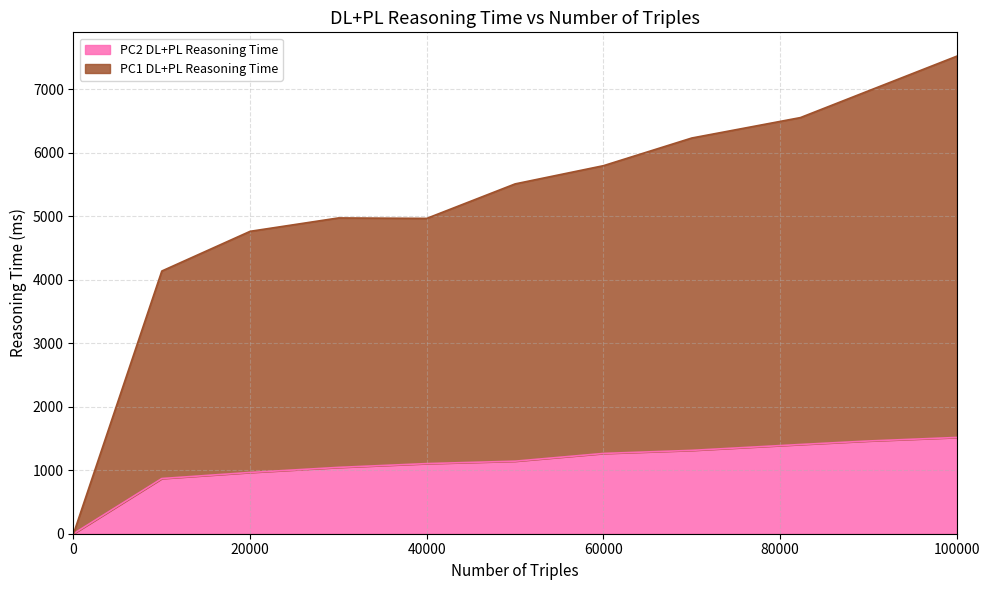

Reading left to right, extract all data points from this chart.

PC1 DL+PL Reasoning Time: 0=0.0	10000=4135.2	20000=4760.3	30000=4970.8	40000=4963.9	50000=5506.8	60000=5793.4	70000=6229.0	82300=6550.5	90000=6971.2	100000=7516.8
PC2 DL+PL Reasoning Time: 0=0.0	10000=868.7	20000=964.5	30000=1044.1	40000=1103.8	50000=1141.9	60000=1263.6	70000=1312.1	82300=1404.6	90000=1459.8	100000=1515.3